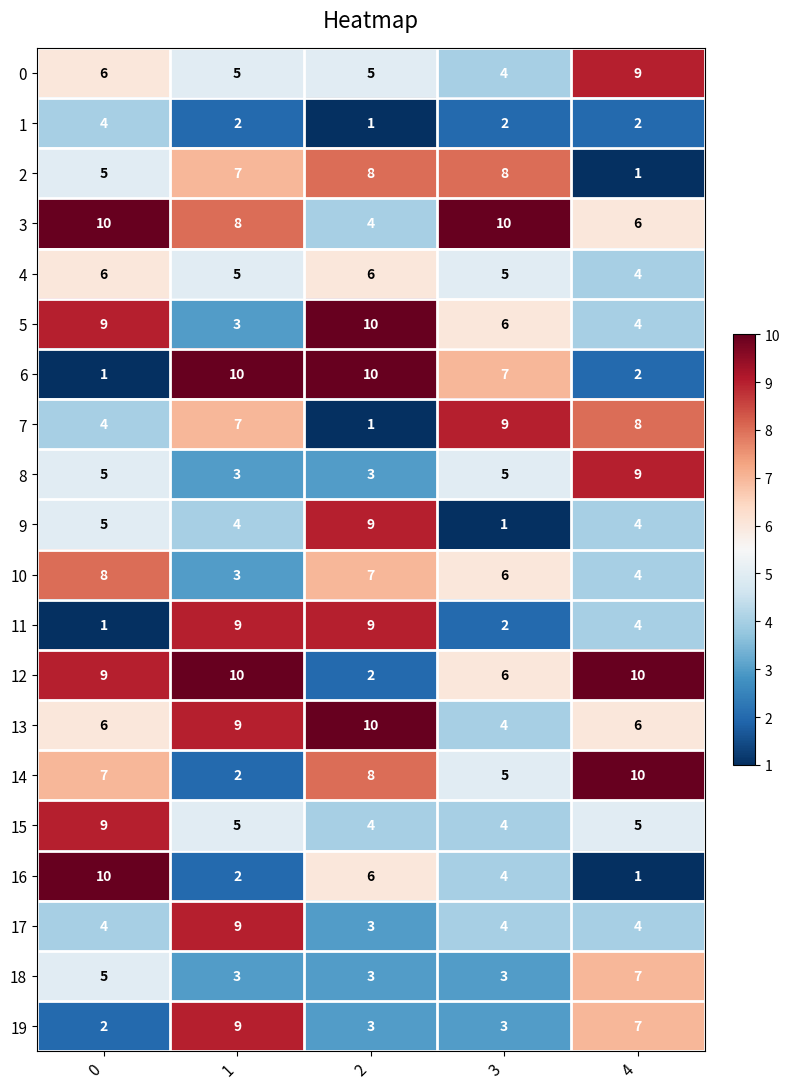

How many data points does each series have?

5